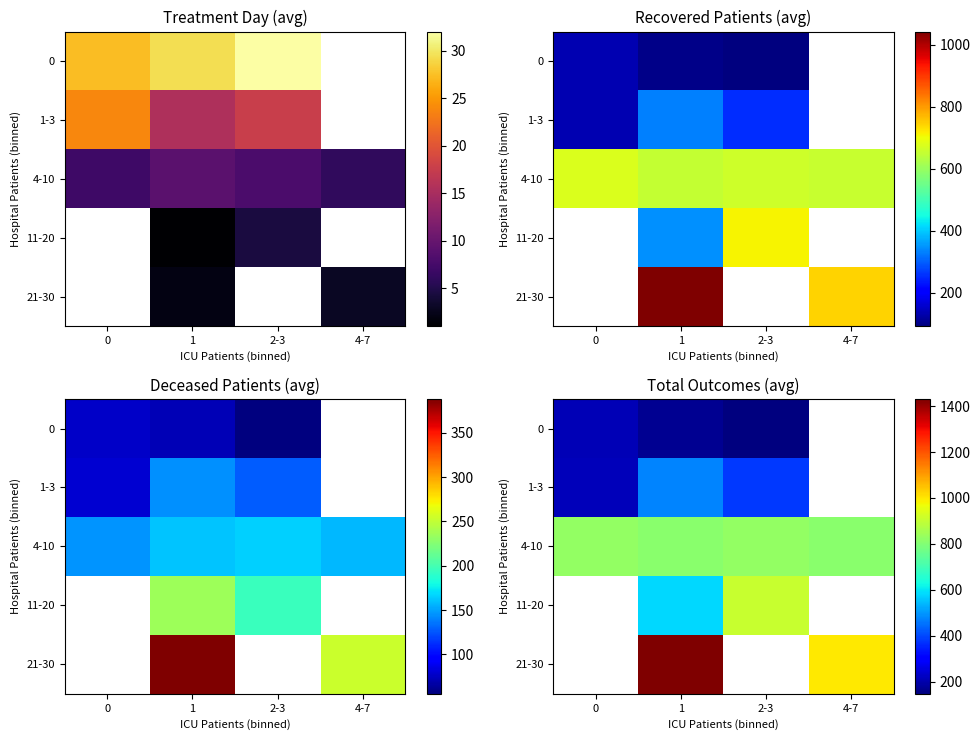

The 11-20 series shows 189.6 at 1. True or false?

False